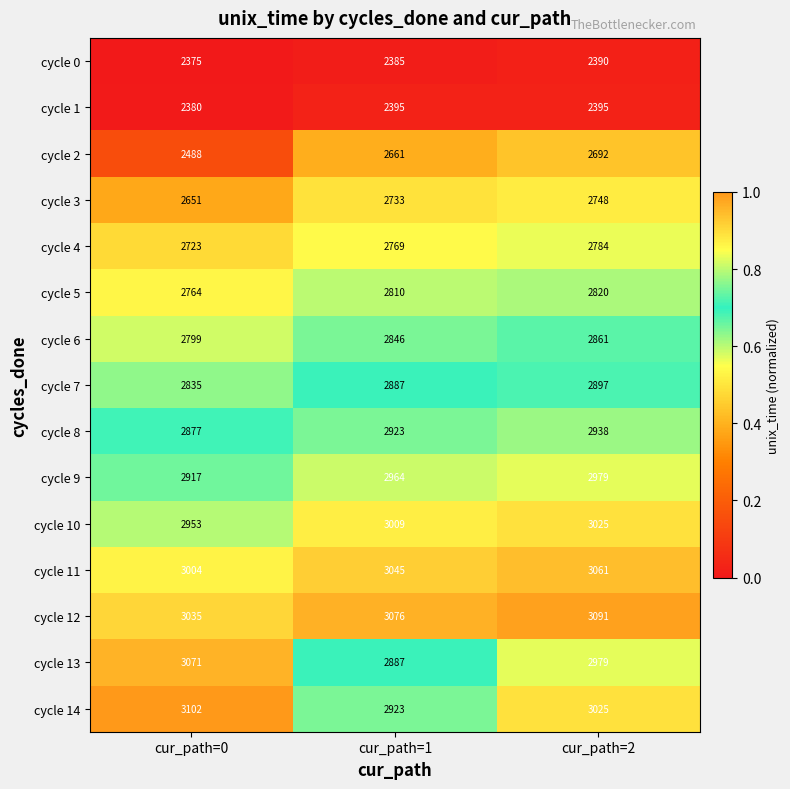

Is it true that cycle 13 equals 4597 at cur_path=2?

False